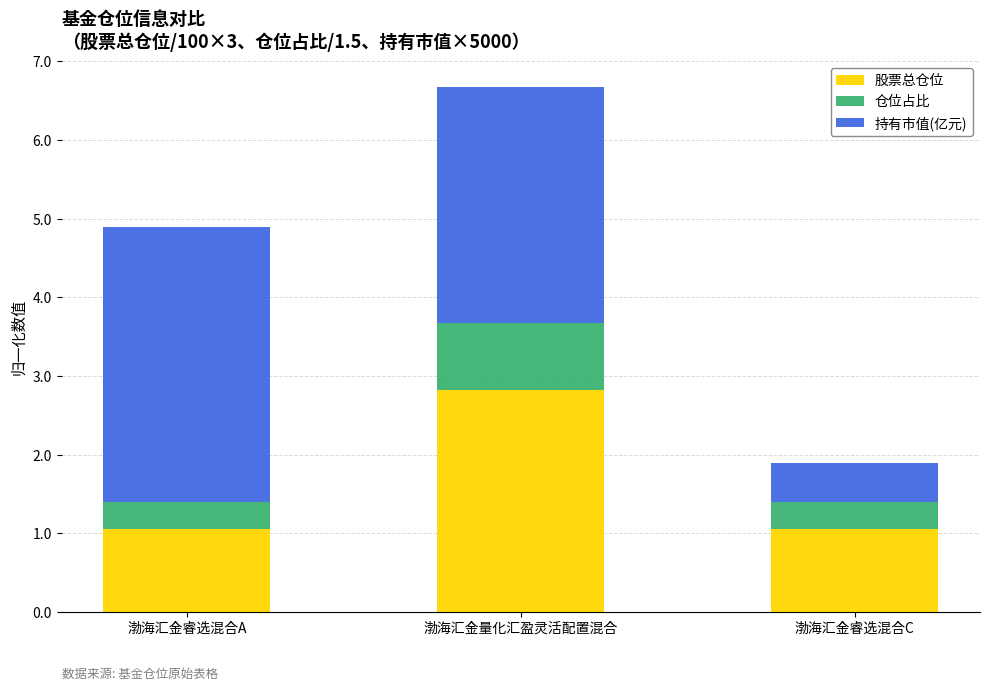

What is the total value across all series at 渤海汇金睿选混合A?

4.9